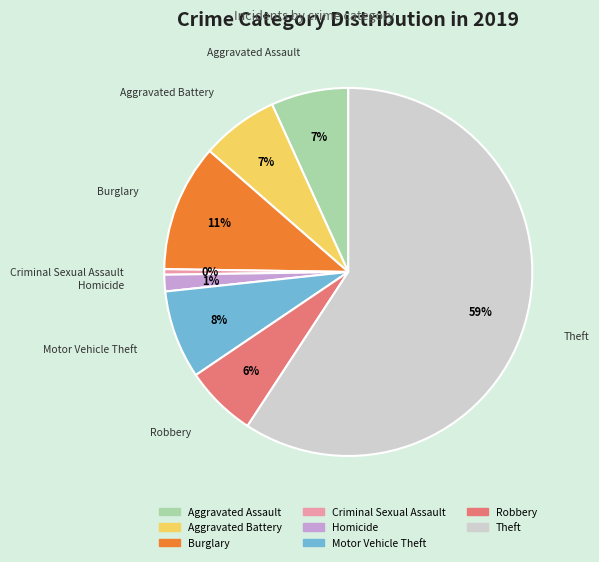

Do Motor Vehicle Theft and Theft together represent more than half of the pie?

Yes